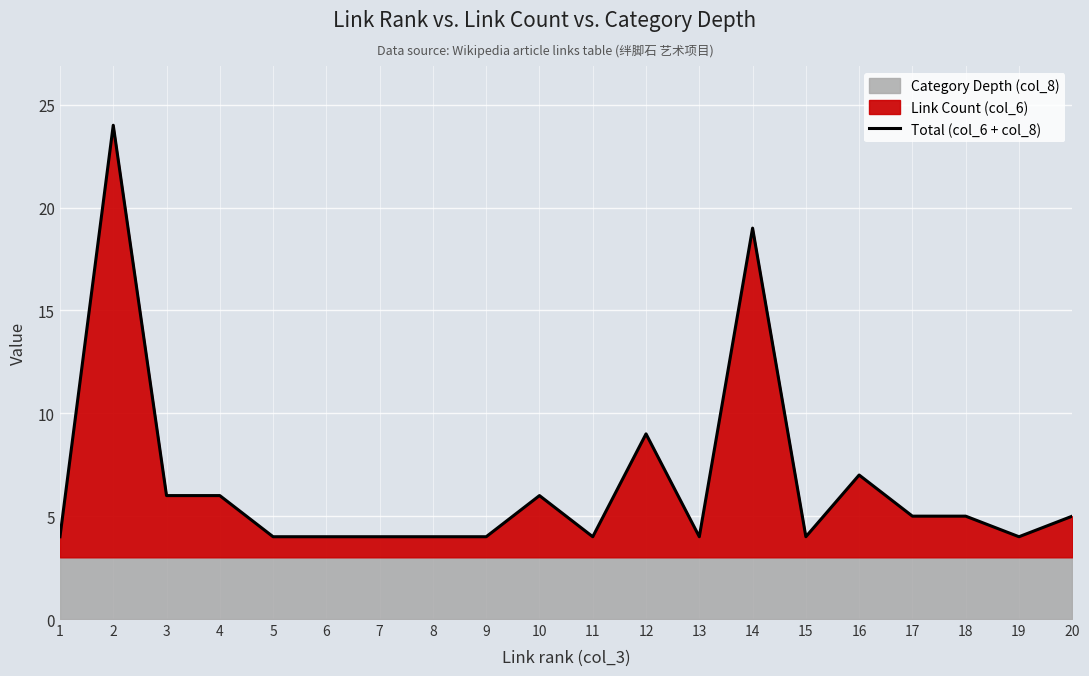

Reading left to right, transcribe all the data shown in this chart.

4	24	6	6	4	4	4	4	4	6	4	9	4	19	4	7	5	5	4	5